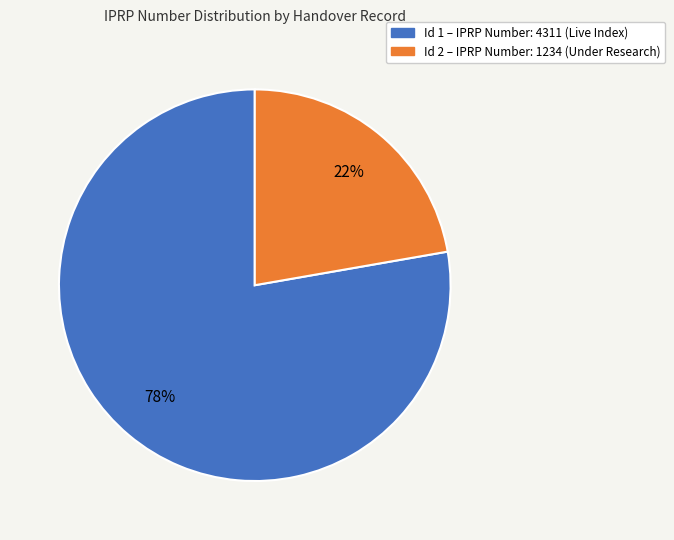

To the nearest percent, what is the average slice percentage?

50%